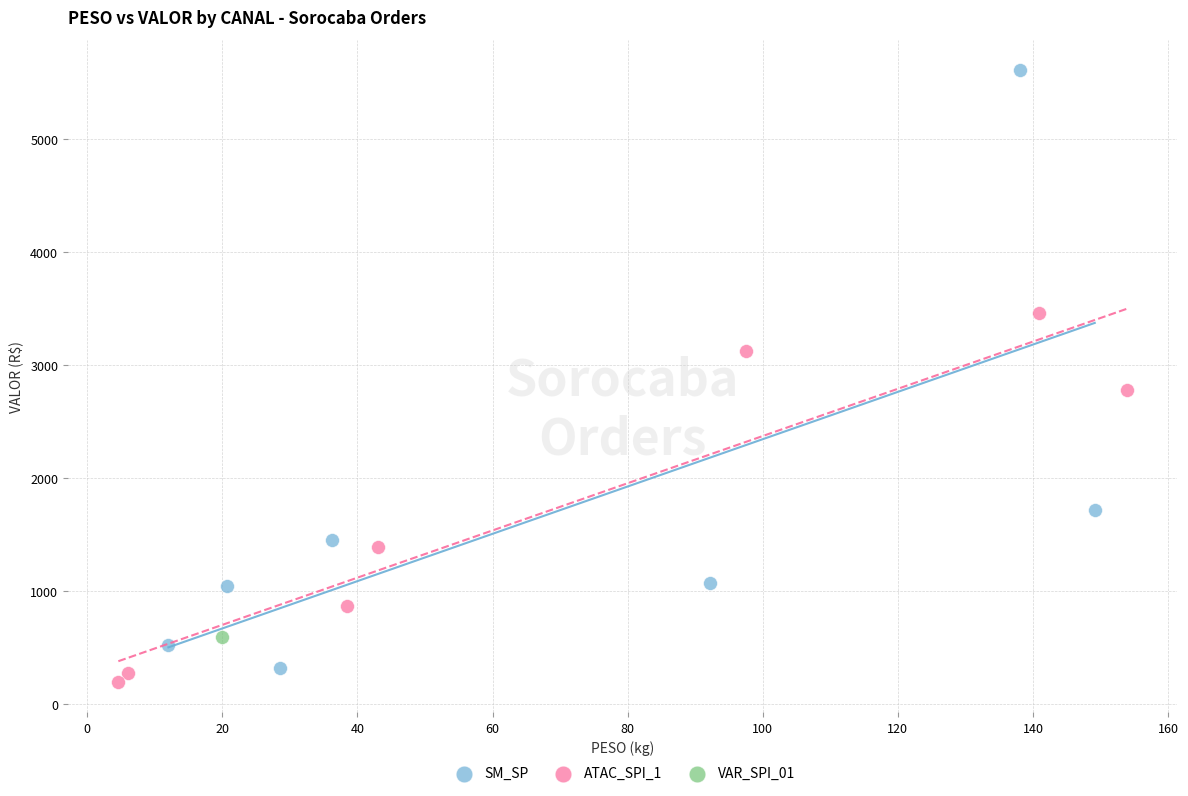

Which series contains the highest Y value?

SM_SP